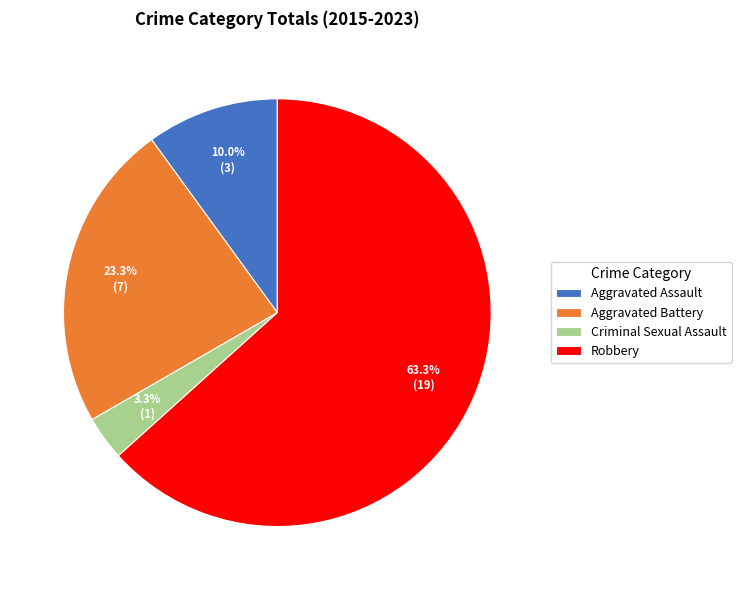

What is the largest slice in the pie chart?

Robbery